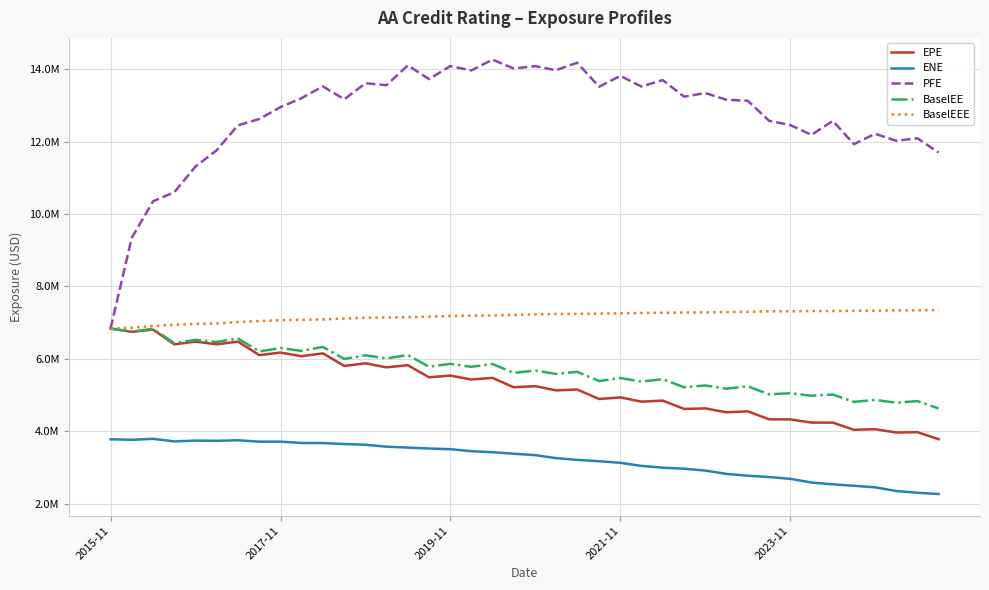

Reading left to right, what are all the values shown in this chart?

EPE: 6838406.2	6744276.7	6808298.8	6400596.3	6478506.1	6401092.2	6476516.2	6103040.6	6175201.9	6073656.9	6152565.5	5805528.6	5876550.6	5766005.4	5824482.0	5490421.3	5538243.1	5430624.9	5474338.8	5216129.4	5246163.0	5130290.5	5154039.2	4891550.7	4935797.4	4818489.5	4846941.5	4617125.7	4631922.7	4523841.5	4551494.6	4330419.0	4328021.1	4240315.2	4238782.9	4040204.9	4057681.6	3966013.9	3975141.3	3781743.5
ENE: 3779067.0	3764974.8	3791083.9	3719950.6	3742493.4	3736092.6	3751734.1	3712977.1	3713302.2	3677669.7	3674492.8	3647158.8	3628575.6	3574615.2	3549267.0	3524138.9	3505569.8	3449787.8	3421960.2	3380462.9	3340358.4	3258865.0	3209379.7	3171527.0	3129276.6	3043384.2	2994831.4	2966355.1	2913708.0	2823608.4	2772579.5	2736248.2	2686606.3	2583571.6	2535090.6	2494370.6	2451935.7	2350401.5	2301359.3	2266530.9
PFE: 6838406.2	9340480.0	10352863.0	10608213.0	11316409.4	11756757.5	12452184.0	12626332.0	12954731.0	13201122.0	13525233.8	13169757.1	13614404.4	13559329.9	14106469.0	13728189.0	14087796.0	13968167.5	14266619.9	14021665.4	14085272.0	13973796.5	14180151.9	13517733.0	13818565.8	13523229.7	13700425.8	13242060.3	13342742.3	13157913.2	13129496.3	12577230.0	12459284.3	12187517.4	12573459.1	11930402.2	12217494.8	12025776.0	12093970.2	11698994.6
BaselEE: 6838406.2	6754766.9	6829637.0	6433203.2	6526559.4	6465868.0	6563318.9	6204996.6	6298608.5	6221195.7	6329525.2	5998578.5	6098168.6	6012891.0	6104564.8	5783208.7	5862729.6	5780338.5	5858921.6	5613278.2	5677675.1	5583959.7	5643006.0	5388673.8	5469566.8	5373161.5	5439702.6	5215161.3	5265210.5	5175786.9	5242073.3	5020627.3	5050874.5	4982079.1	5014491.0	4812040.5	4865706.3	4789002.8	4833597.9	4630587.6
BaselEEE: 6838406.2	6862236.5	6909455.0	6941076.2	6965319.4	6976992.0	7017230.9	7044214.6	7069811.5	7077790.4	7091183.2	7113097.5	7136371.7	7144063.6	7151908.3	7166239.9	7184532.1	7193701.1	7200097.1	7213865.6	7228650.1	7238729.0	7243098.2	7249908.5	7258610.1	7268838.4	7271072.4	7281207.8	7284222.6	7293041.8	7299820.0	7314369.1	7314783.9	7322705.2	7322705.2	7328240.2	7328821.9	7339508.2	7342368.3	7348261.2